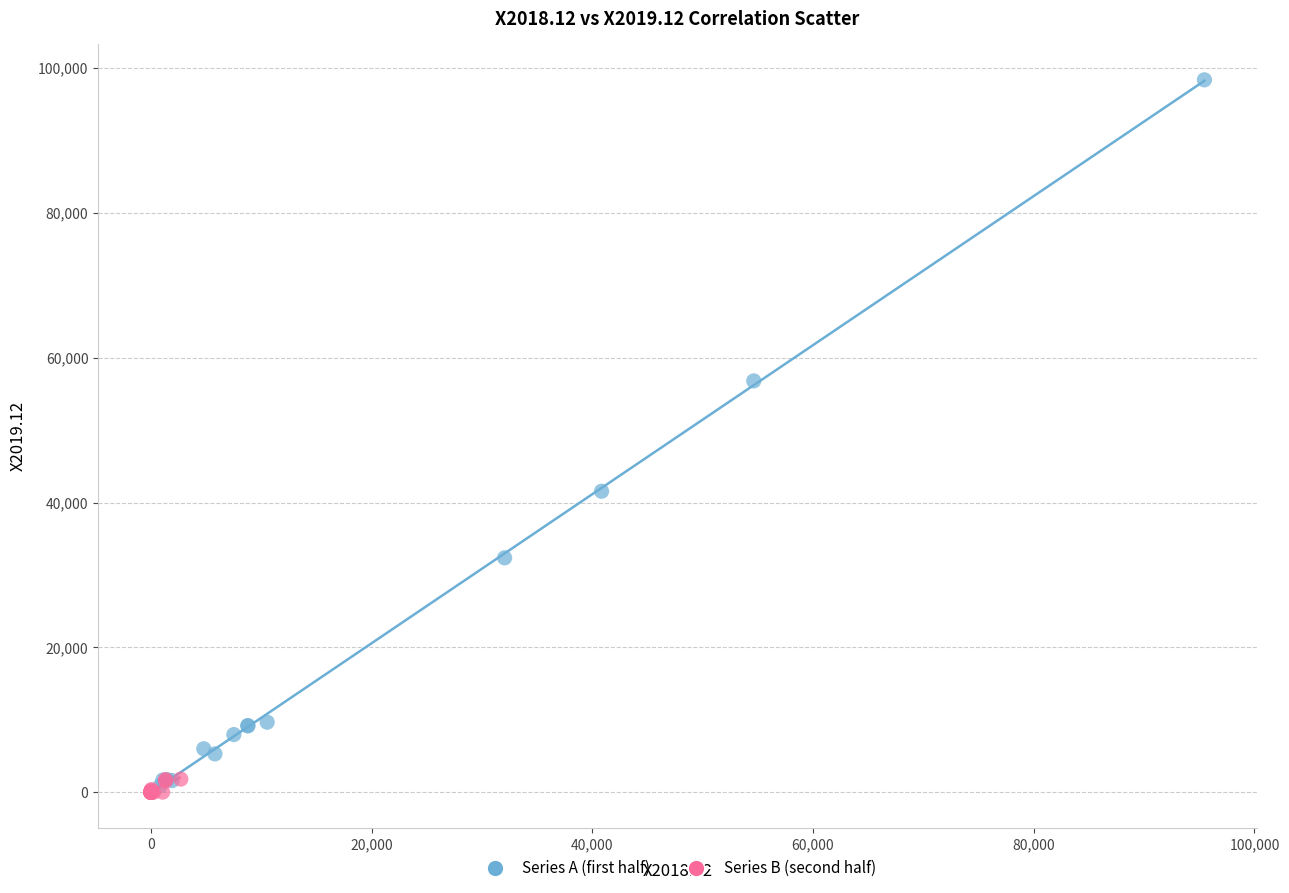

What are all the series names shown in the legend?

Series A (first half), Series B (second half)